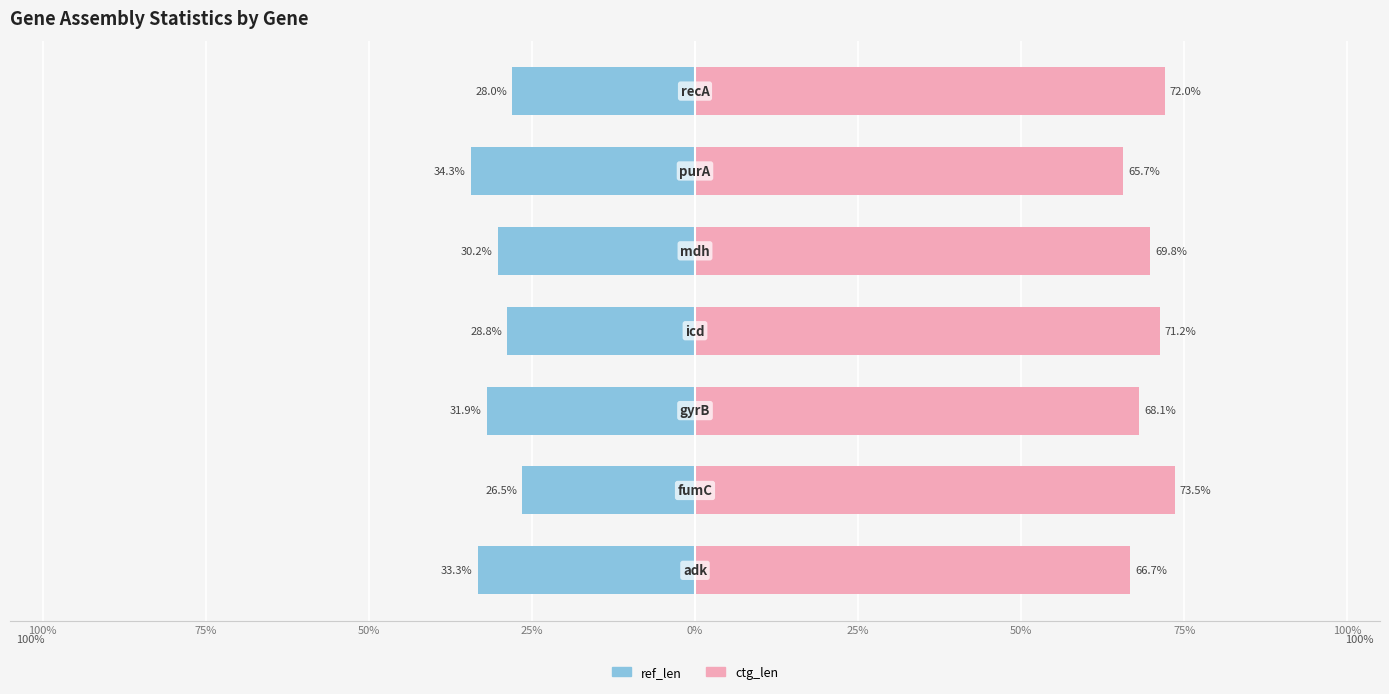

What is the value of the ctg_len bar at the 3rd from the left?

68.1